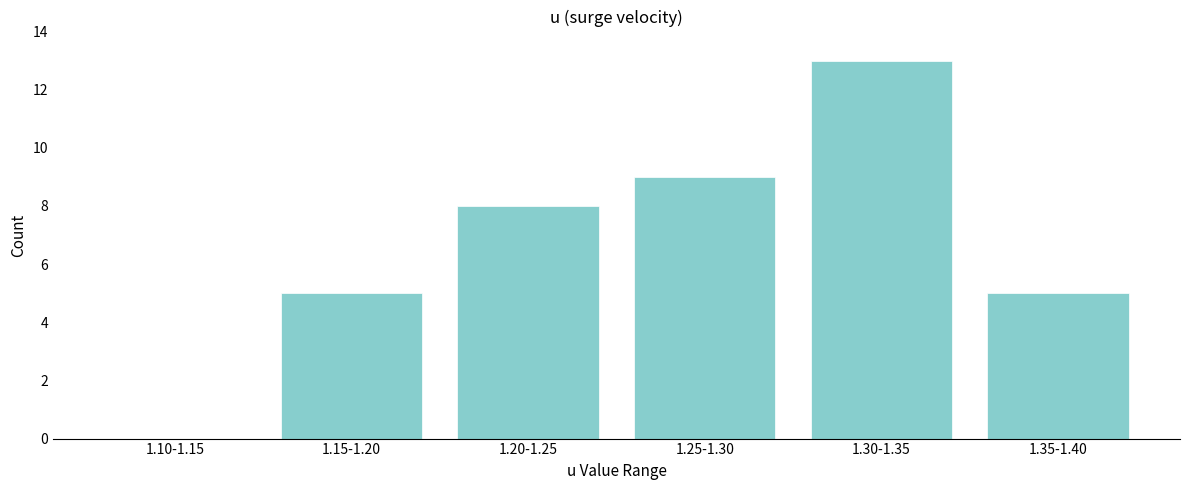

Reading right to left, what are all the values shown in this chart?

1.35-1.40=5	1.30-1.35=13	1.25-1.30=9	1.20-1.25=8	1.15-1.20=5	1.10-1.15=0